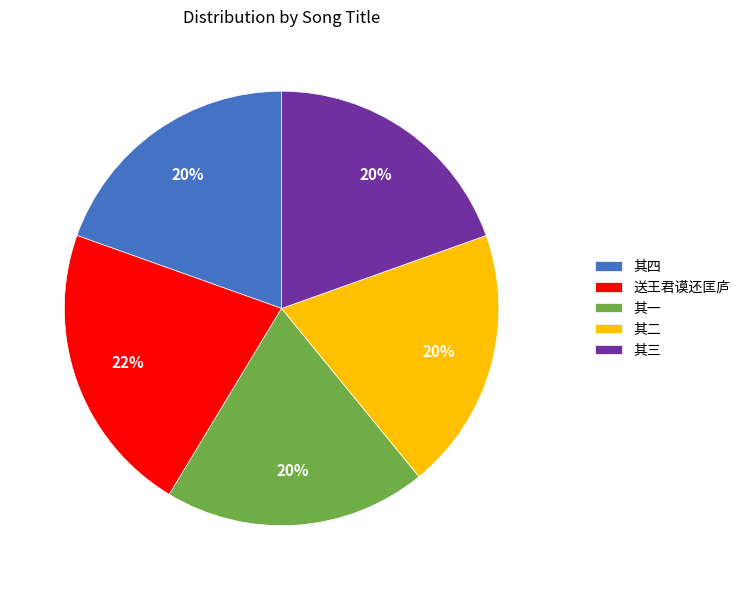

Combined, do 其四 and 送王君谟还匡庐 account for over 50%?

No